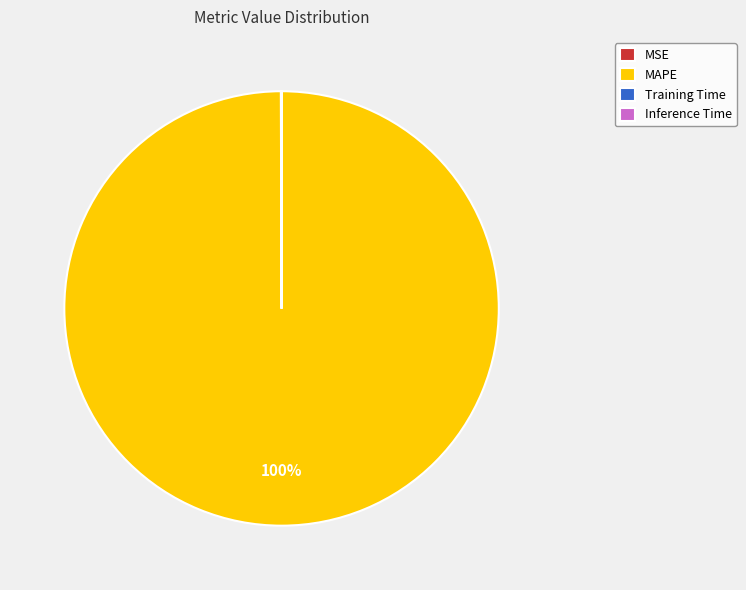

To the nearest percent, what portion does MAPE represent?

100%